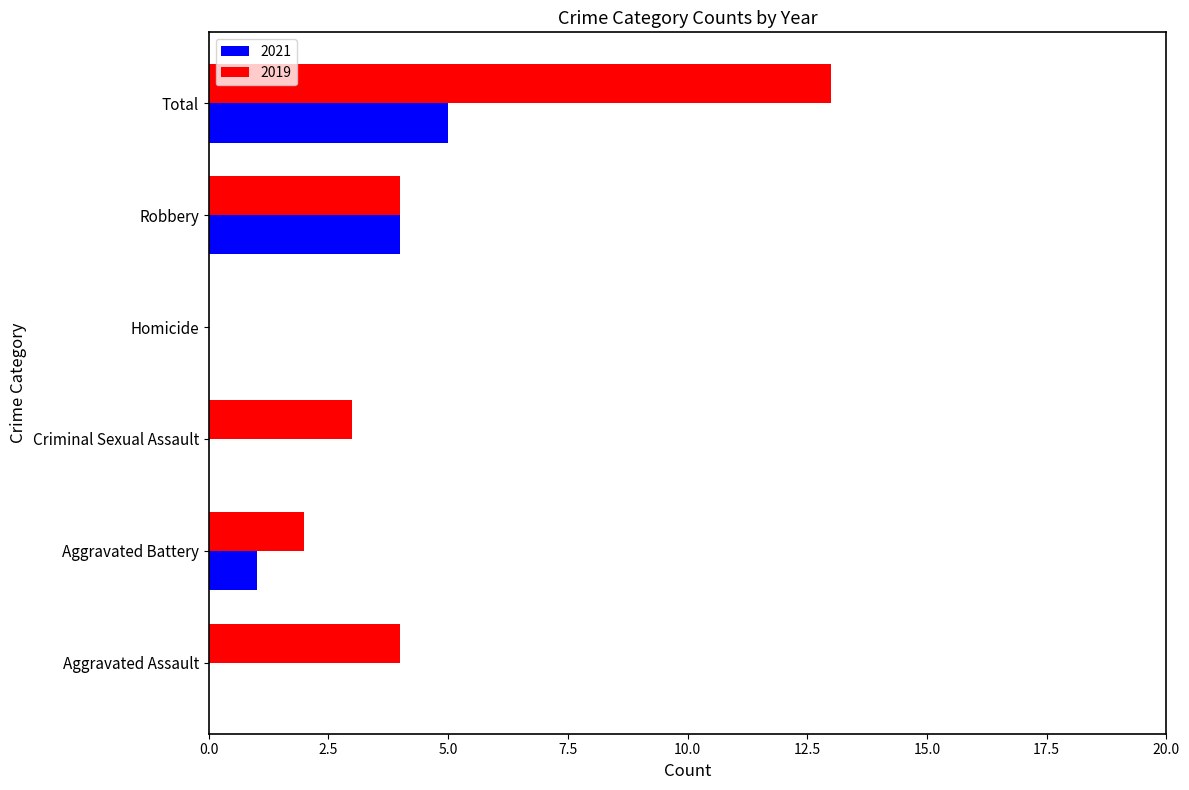

What is the sum of the 2019 values at Aggravated Battery and Criminal Sexual Assault?

5